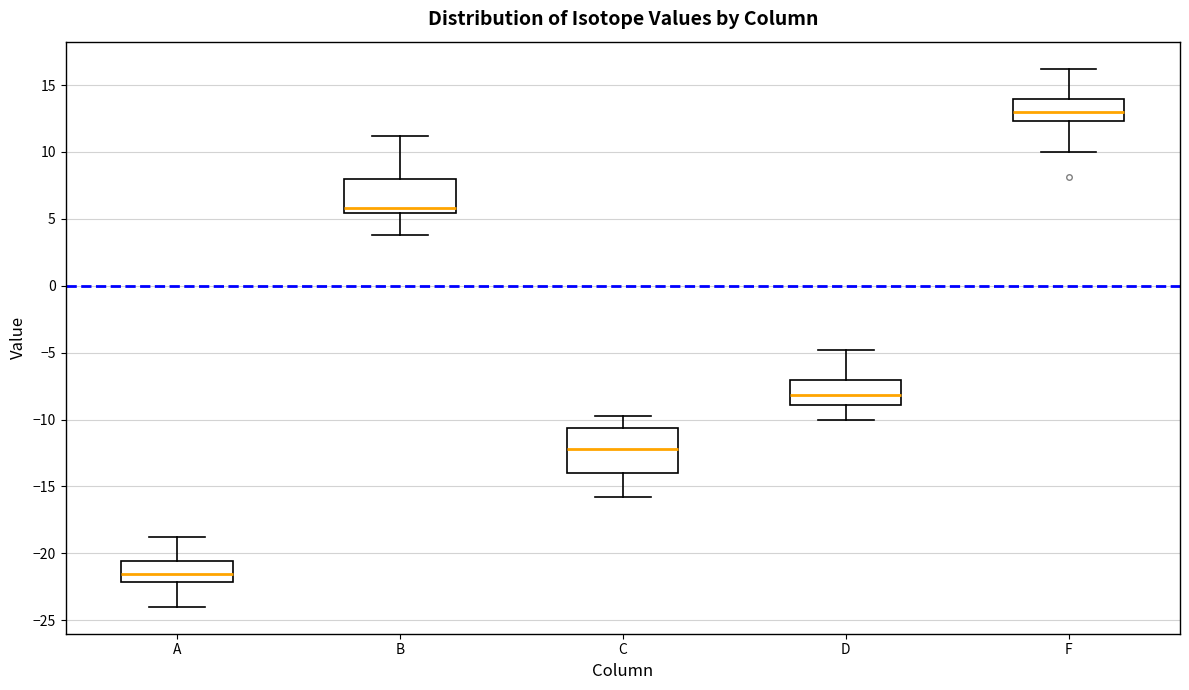

Which box's median line is the lowest?

A